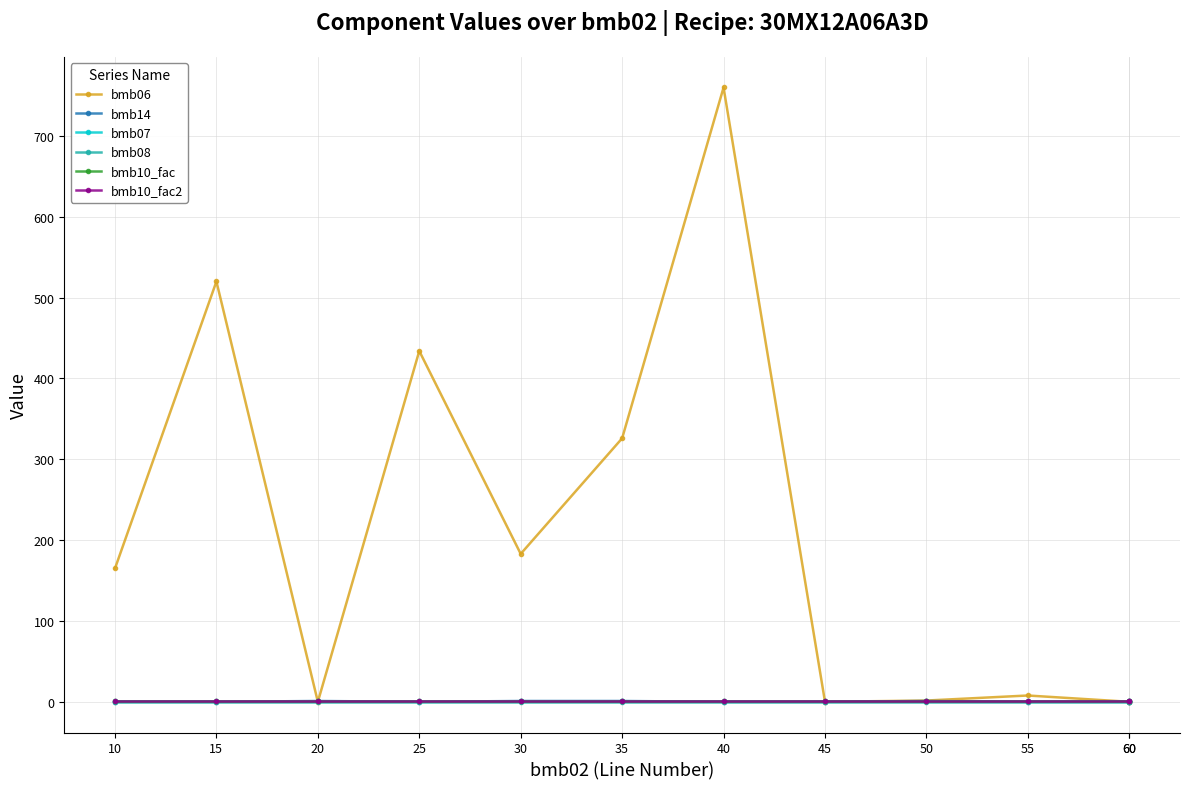

At how many categories does at least one series exceed 203?

4